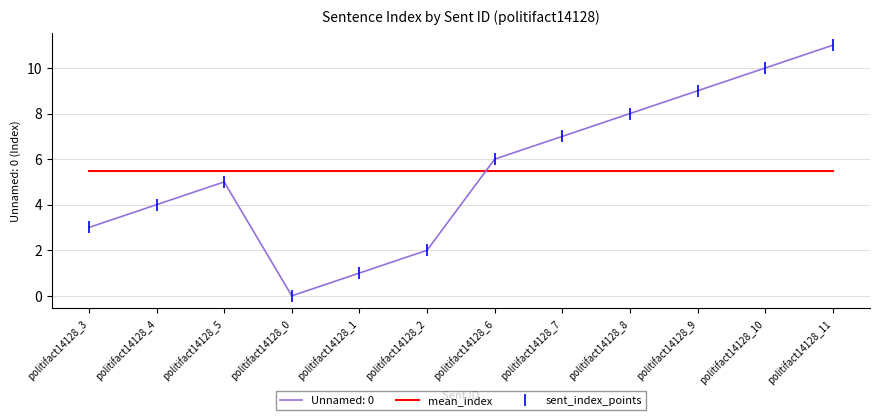

What position from the right is politifact14128_2?

7